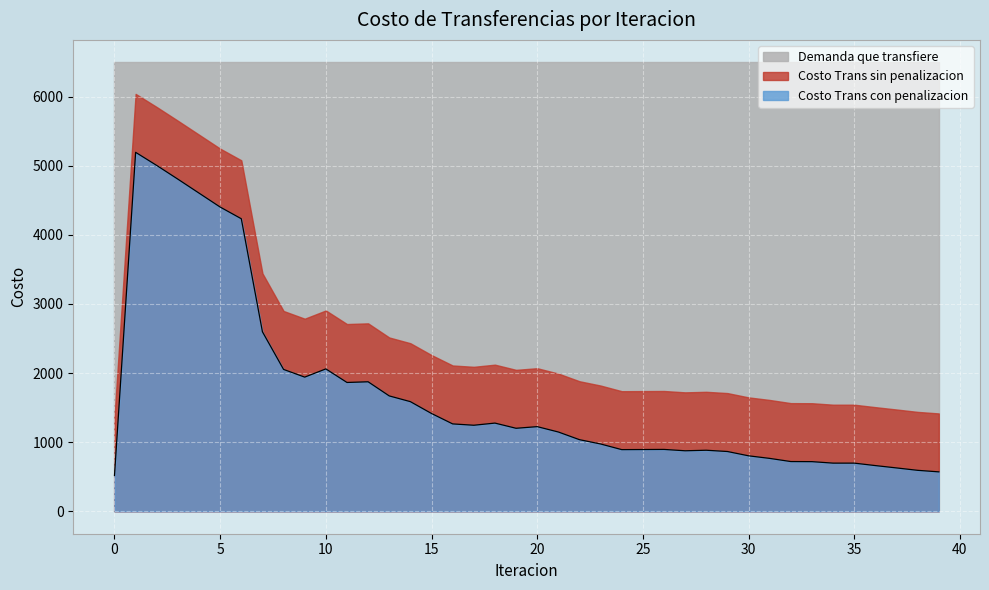

What is the value of the Costo Trans con penalizacion point at the 39th from the left?

592.5